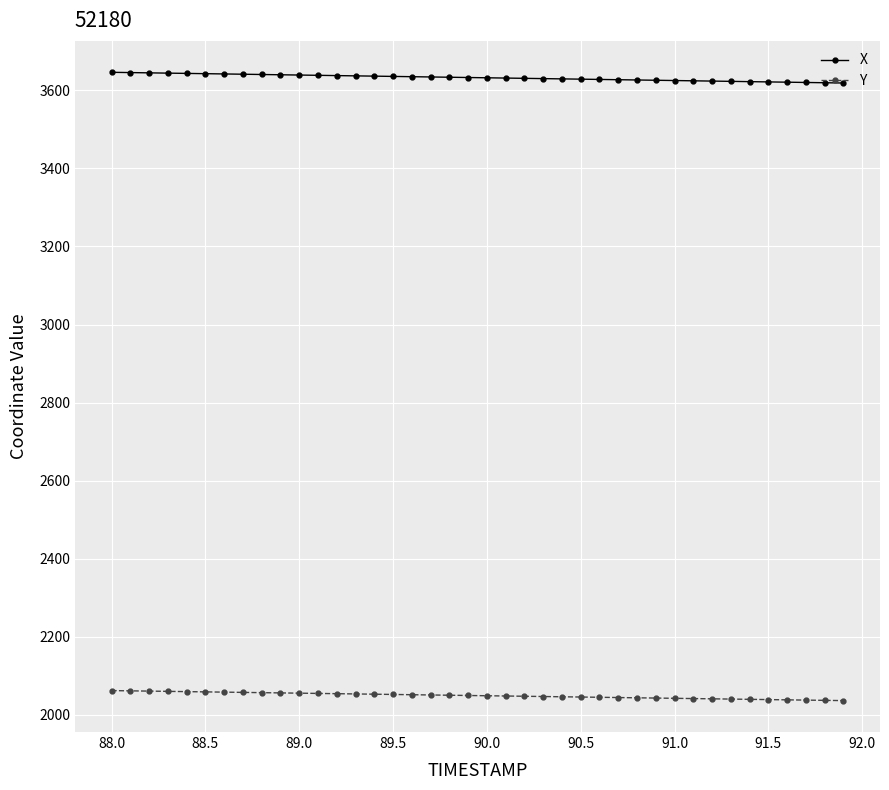

List the series in order of their peak value, highest first.

X, Y